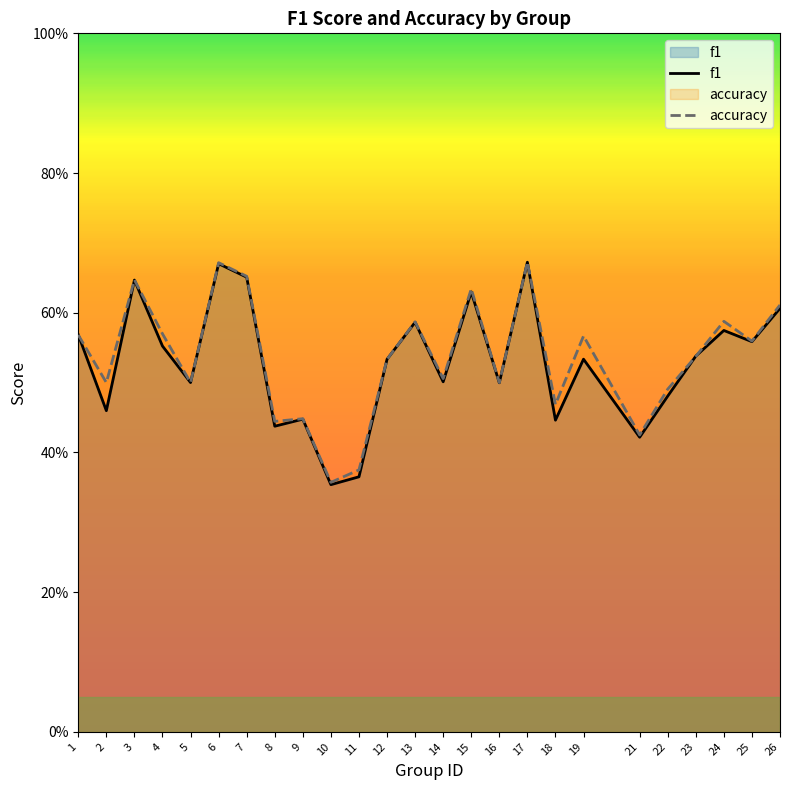

The accuracy series shows 0.5 at 18. True or false?

True